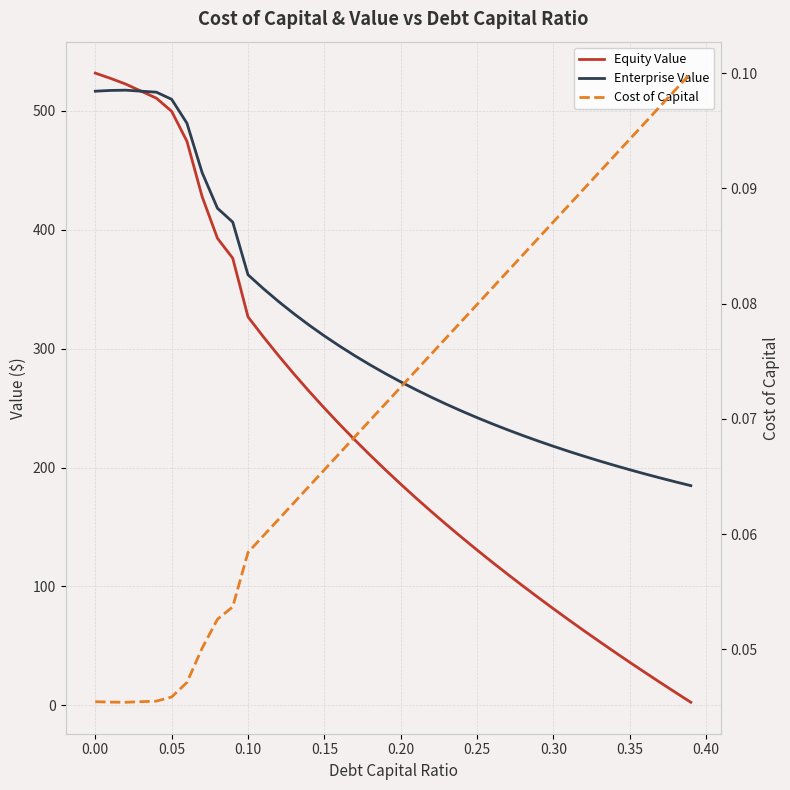

What are all the series names shown in the legend?

Equity Value, Enterprise Value, Cost of Capital